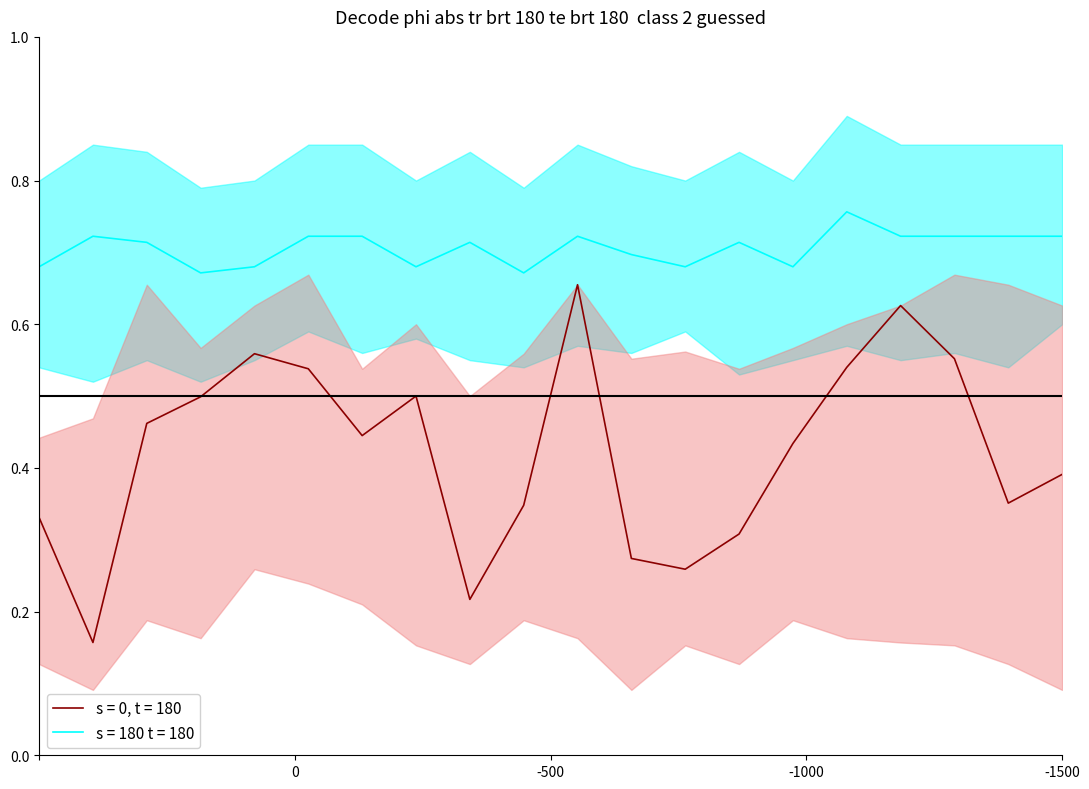

At how many categories does at least one series exceed 0?

20